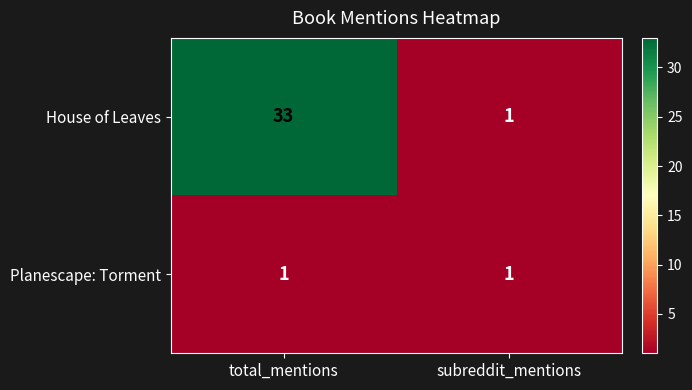

Which series has the largest range (max minus min)?

House of Leaves